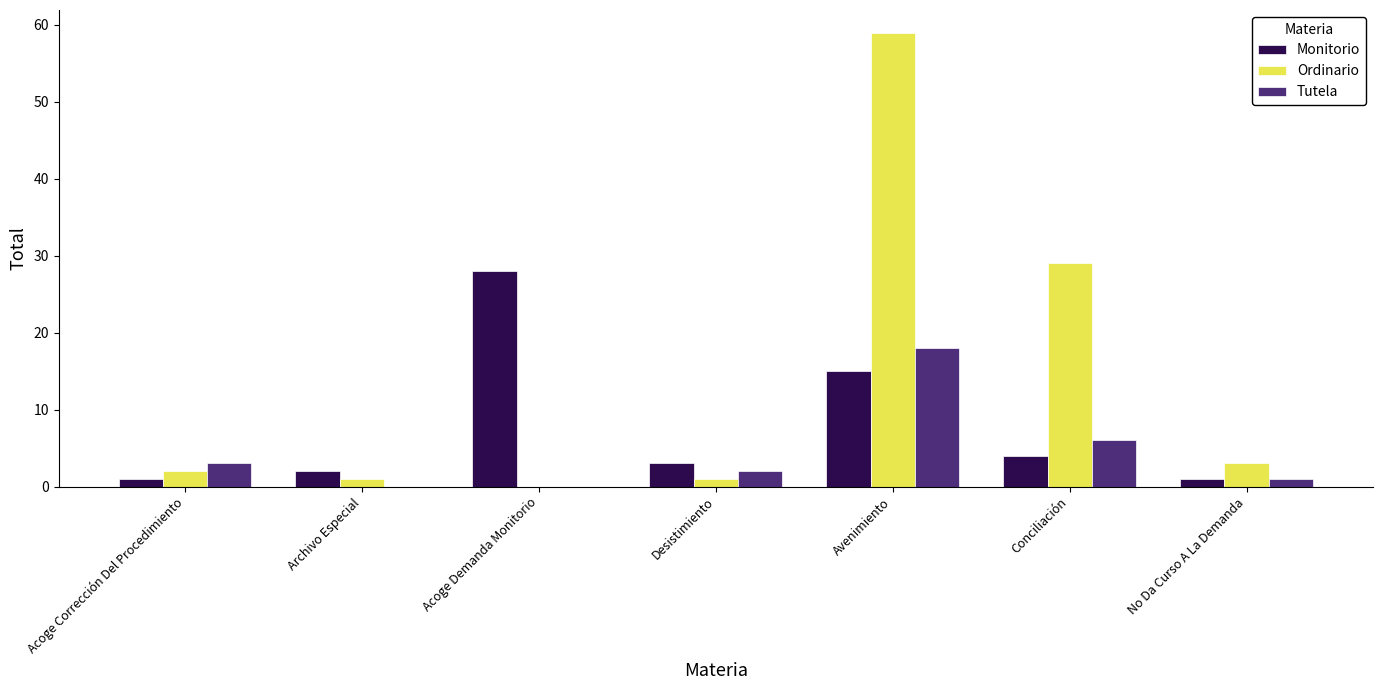

At which label is Tutela closest to 9?

Conciliación